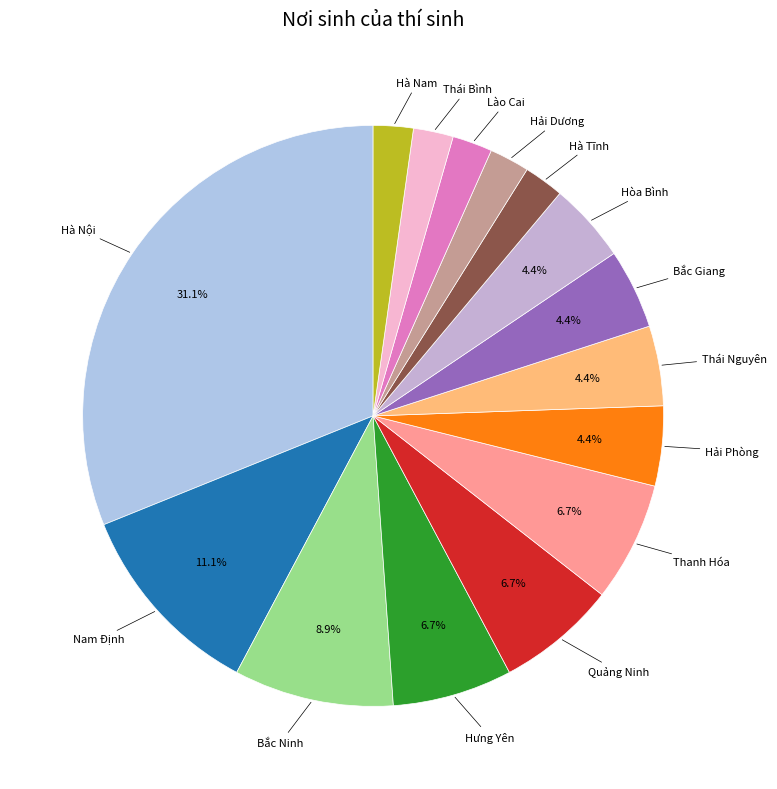

The Hưng Yên slice represents 20% of the pie. True or false?

False